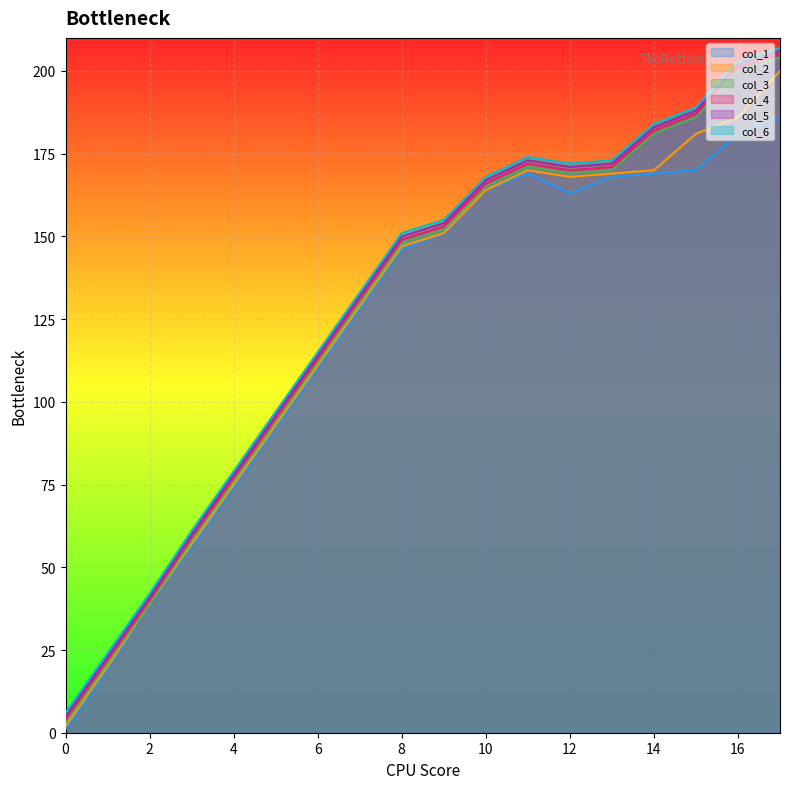

Reading left to right, list all the values displayed in this chart.

col_1: 0=1	1=19	2=39	3=56	4=74	5=92	6=110	7=128	8=146	9=151	10=164	11=169	12=163	13=168	14=169	15=170	16=181	17=186
col_2: 0=2	1=20	2=39	3=57	4=75	5=93	6=111	7=129	8=147	9=151	10=164	11=170	12=168	13=169	14=170	15=181	16=186	17=200
col_3: 0=3	1=21	2=39	3=58	4=76	5=94	6=112	7=130	8=148	9=152	10=165	11=171	12=169	13=170	14=181	15=186	16=200	17=204
col_4: 0=4	1=22	2=40	3=59	4=77	5=95	6=113	7=131	8=149	9=153	10=166	11=172	12=170	13=171	14=182	15=187	16=201	17=205
col_5: 0=5	1=23	2=41	3=60	4=78	5=96	6=114	7=132	8=150	9=154	10=167	11=173	12=171	13=172	14=183	15=188	16=202	17=206
col_6: 0=6	1=24	2=42	3=61	4=79	5=97	6=115	7=133	8=151	9=155	10=168	11=174	12=172	13=173	14=184	15=189	16=203	17=207